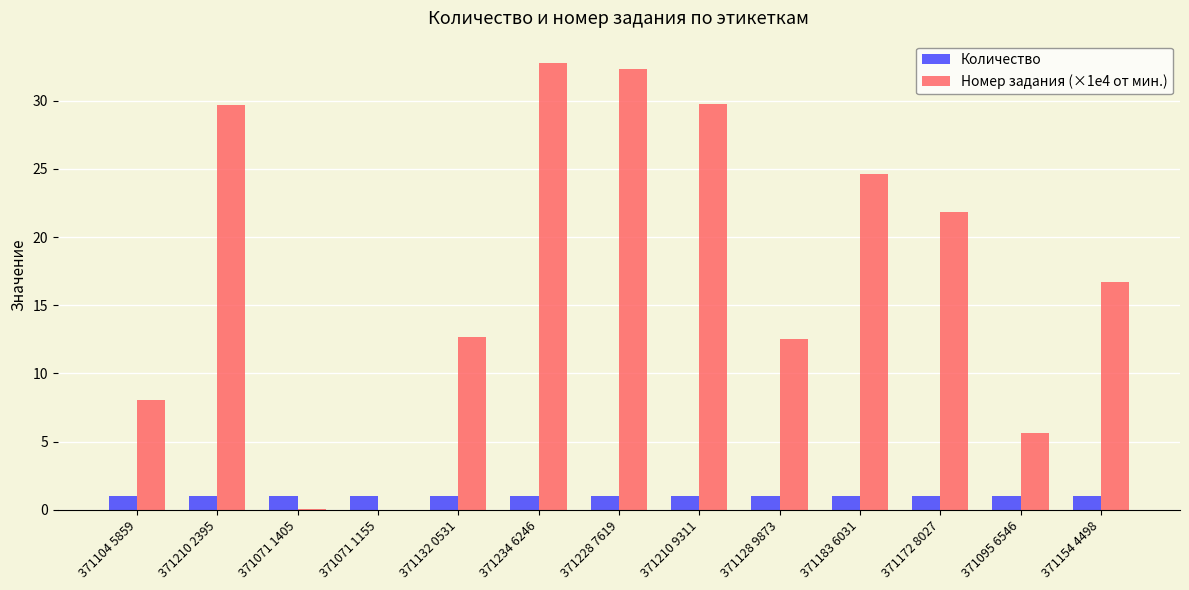

True or false: Номер задания (×1e4 от мин.) has a value of 29.7 at 371210 2395.

True